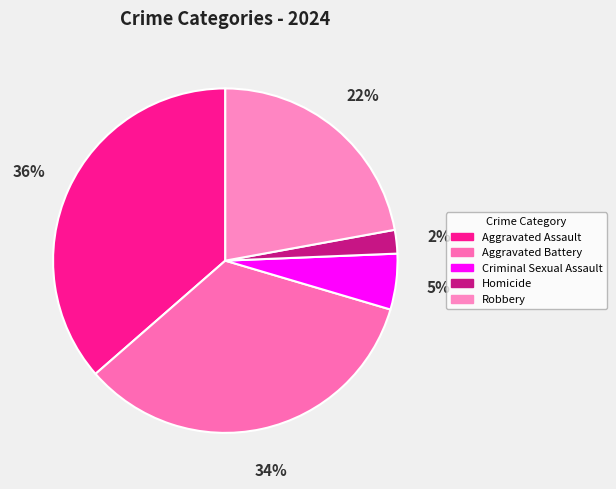

True or false: Robbery accounts for 12% of the total.

False